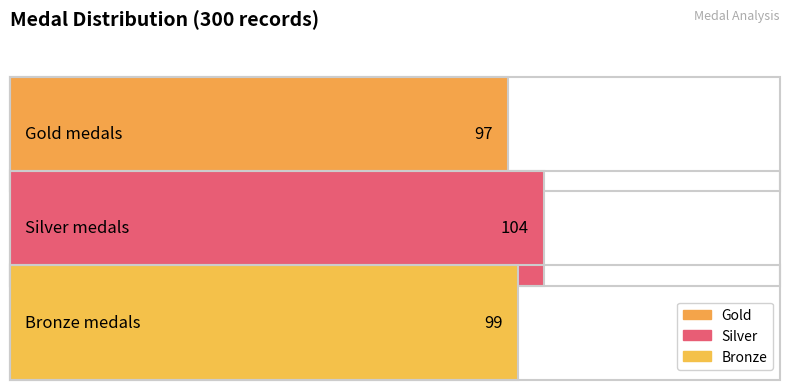

What are all the series names shown in the legend?

Gold, Silver, Bronze